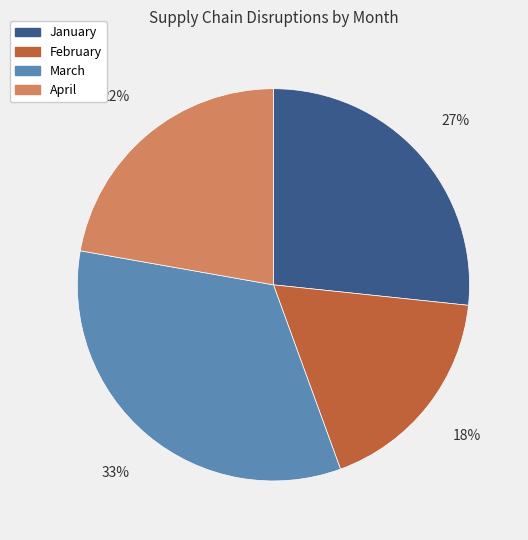

Does any single category account for the majority?

No